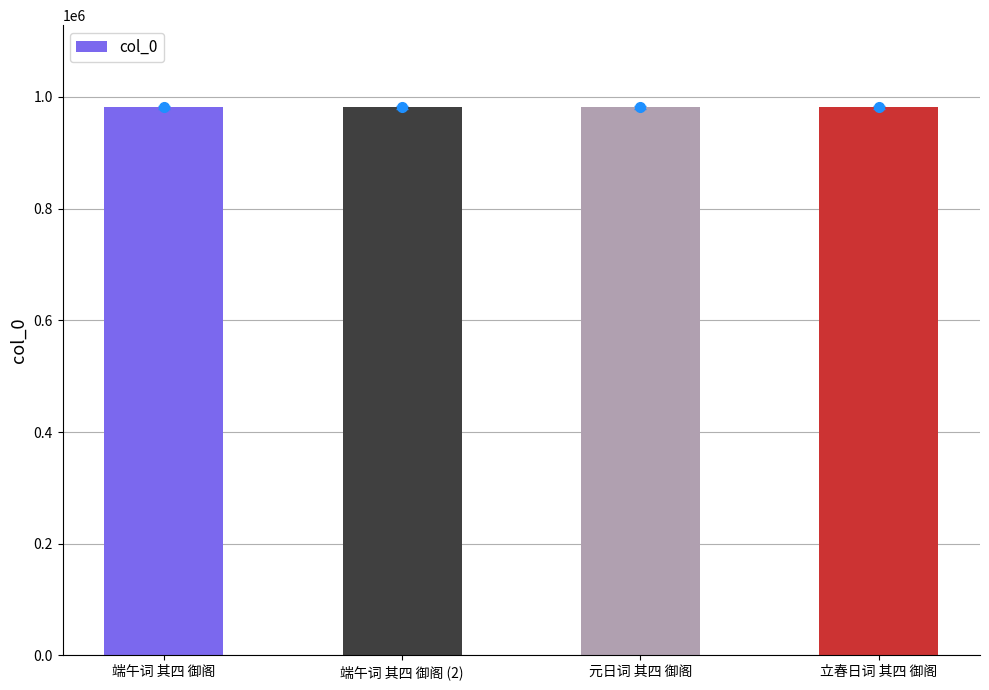

What is the change in value from 端午词 其四 御阁 (2) to 元日词 其四 御阁?

-57